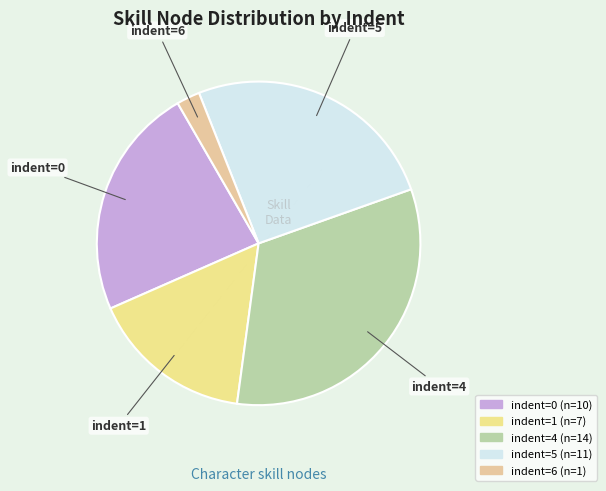

How many segments does this pie chart have?

5